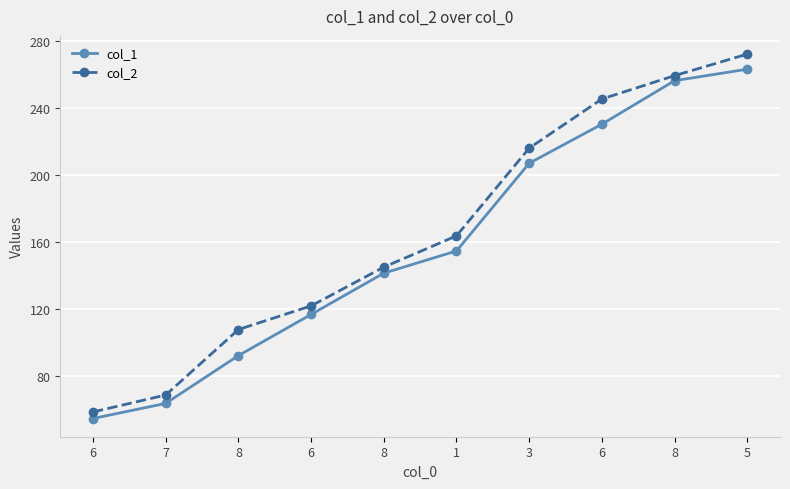

Rank the series by their maximum value, from lowest to highest.

col_1, col_2